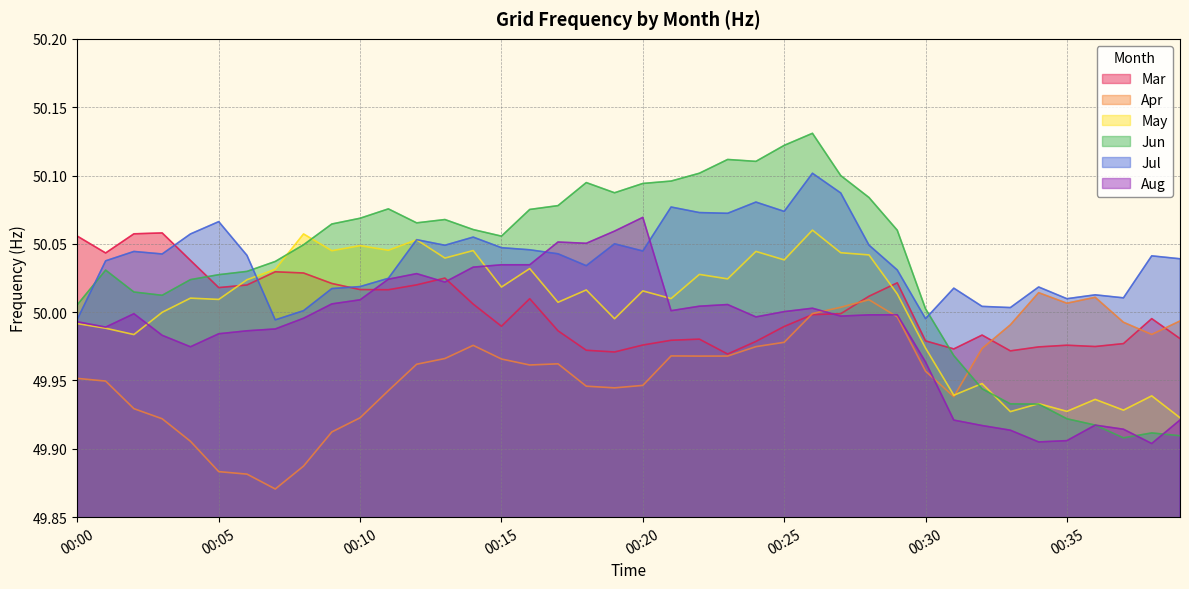

Is it true that Jun equals 49.9 at 00:38?

True